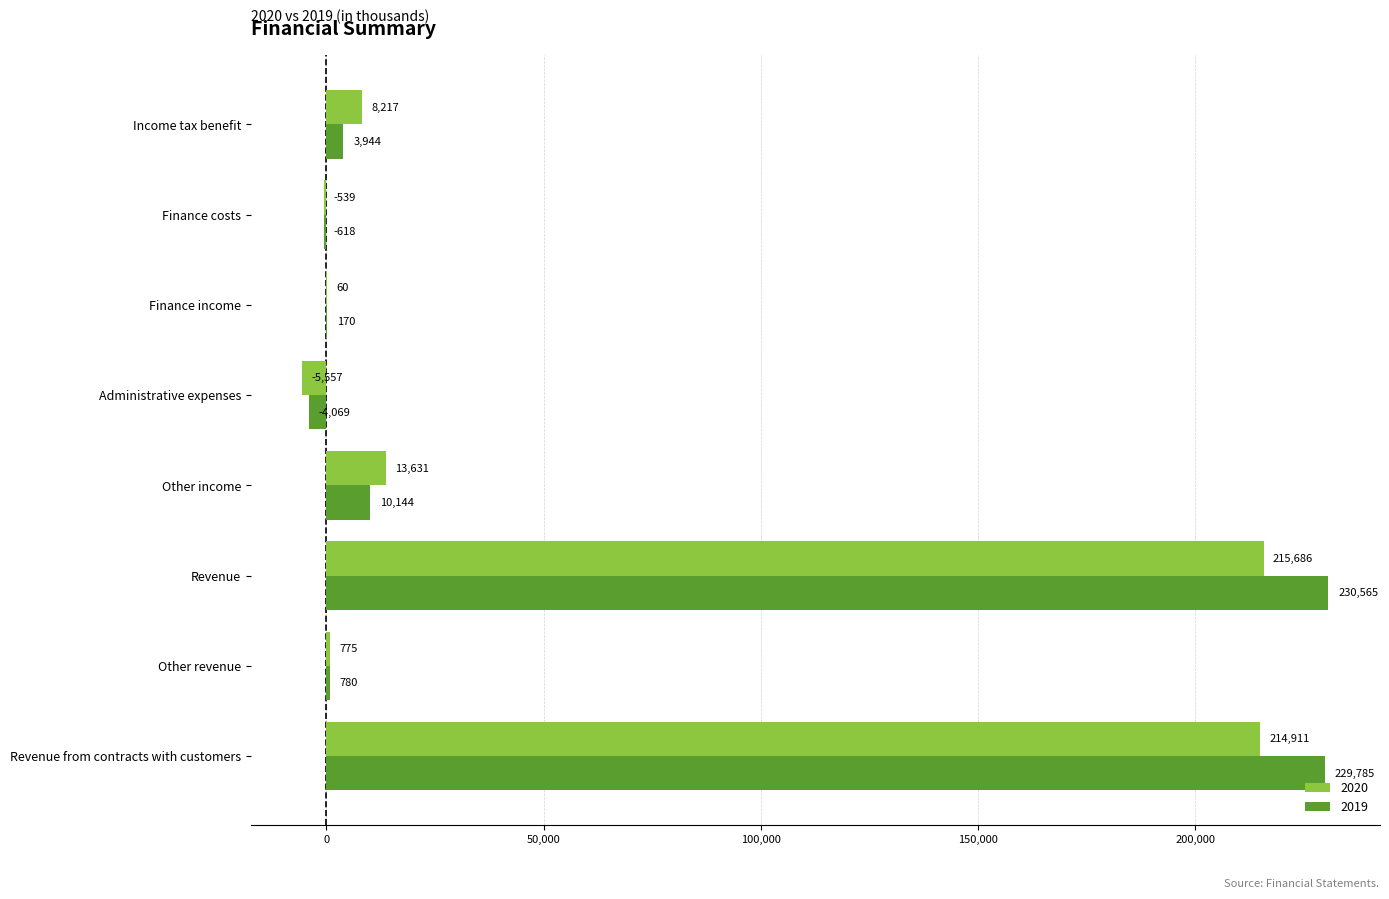

Which series changed the most between Other revenue and Administrative expenses?

2020